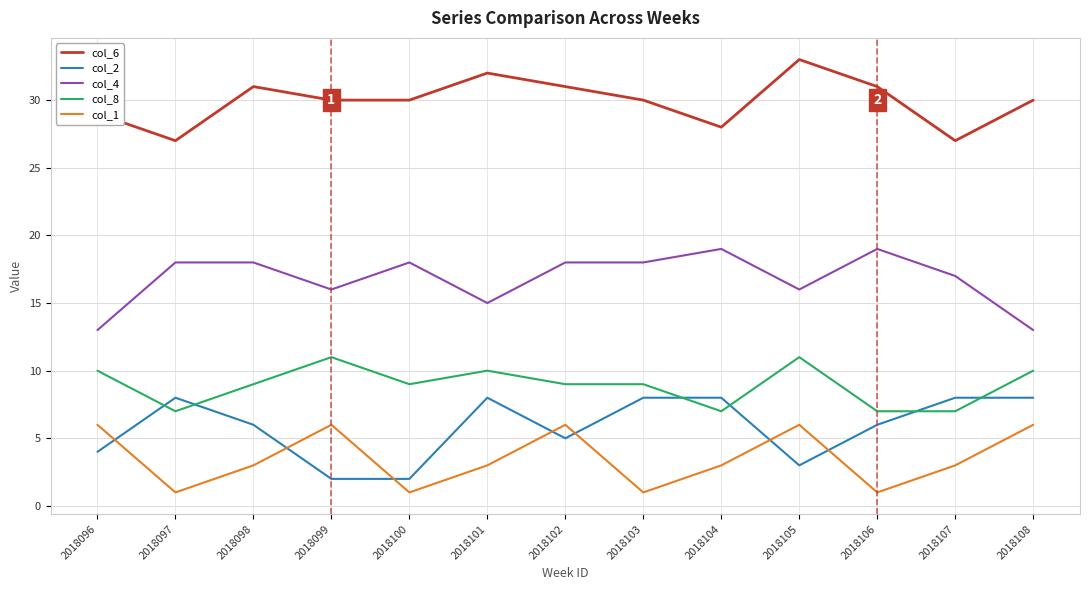

What is the sum of the col_4 values at 2018098 and 2018100?

36